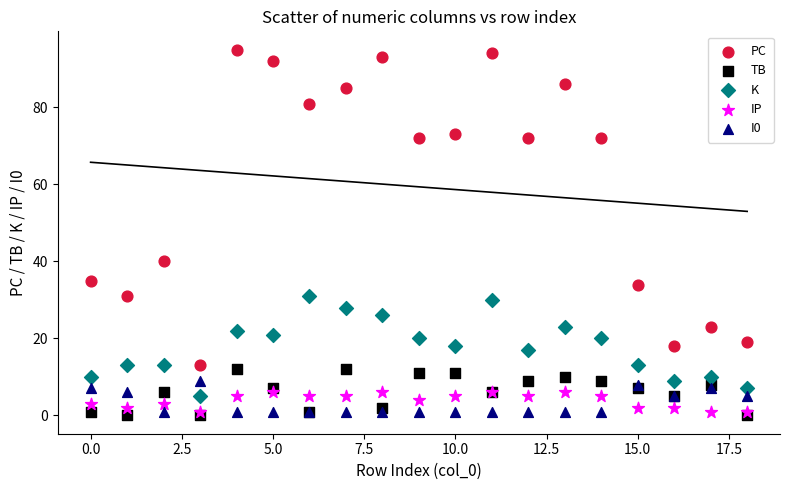

Across all series, what Y value is closest to 47?

40